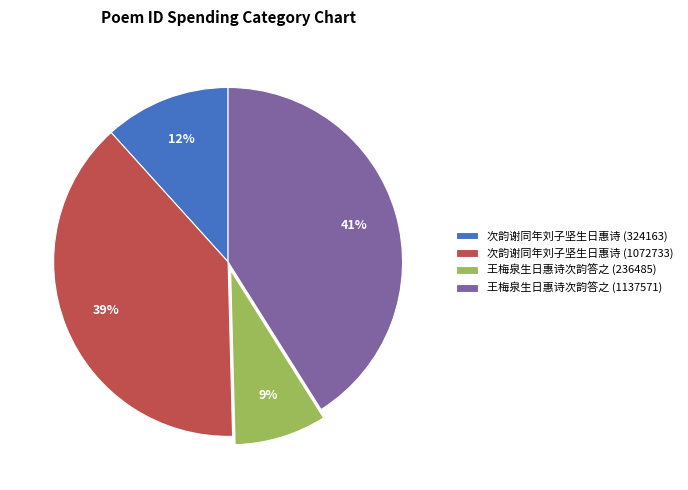

Does any single category account for the majority?

No